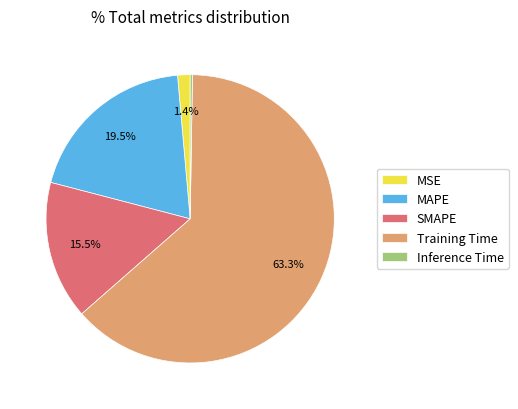

To the nearest percent, what is the difference between the Training Time and MAPE slice percentages?

44%